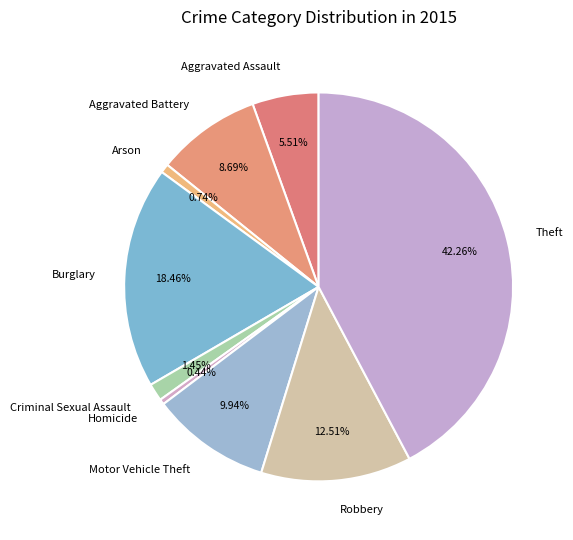

The Burglary slice represents 18% of the pie. True or false?

True